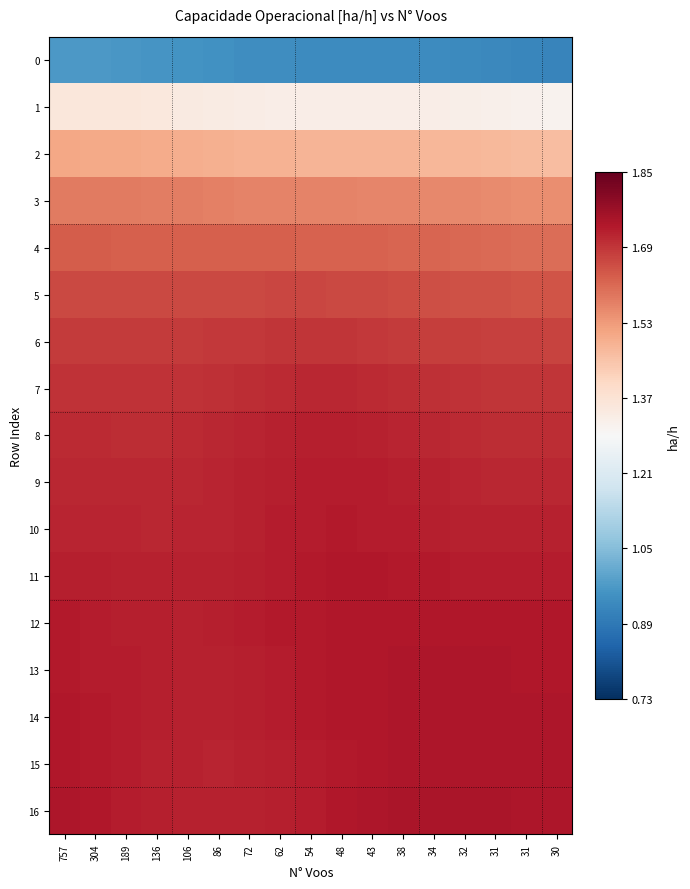

How many series are shown in this chart?

17